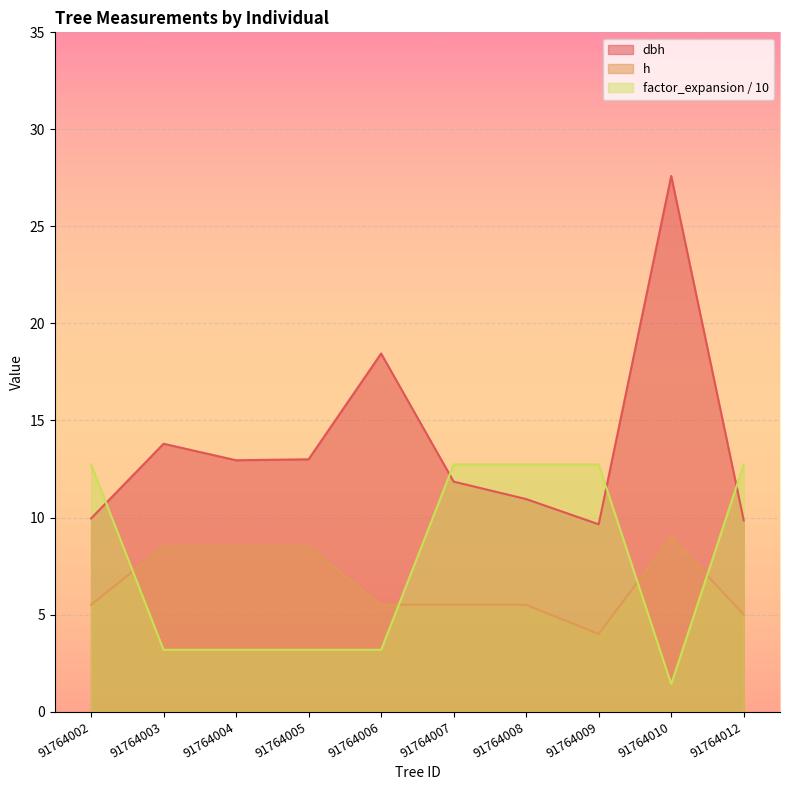

What is the difference between the maximum and minimum values in the factor_expansion series?

11.3